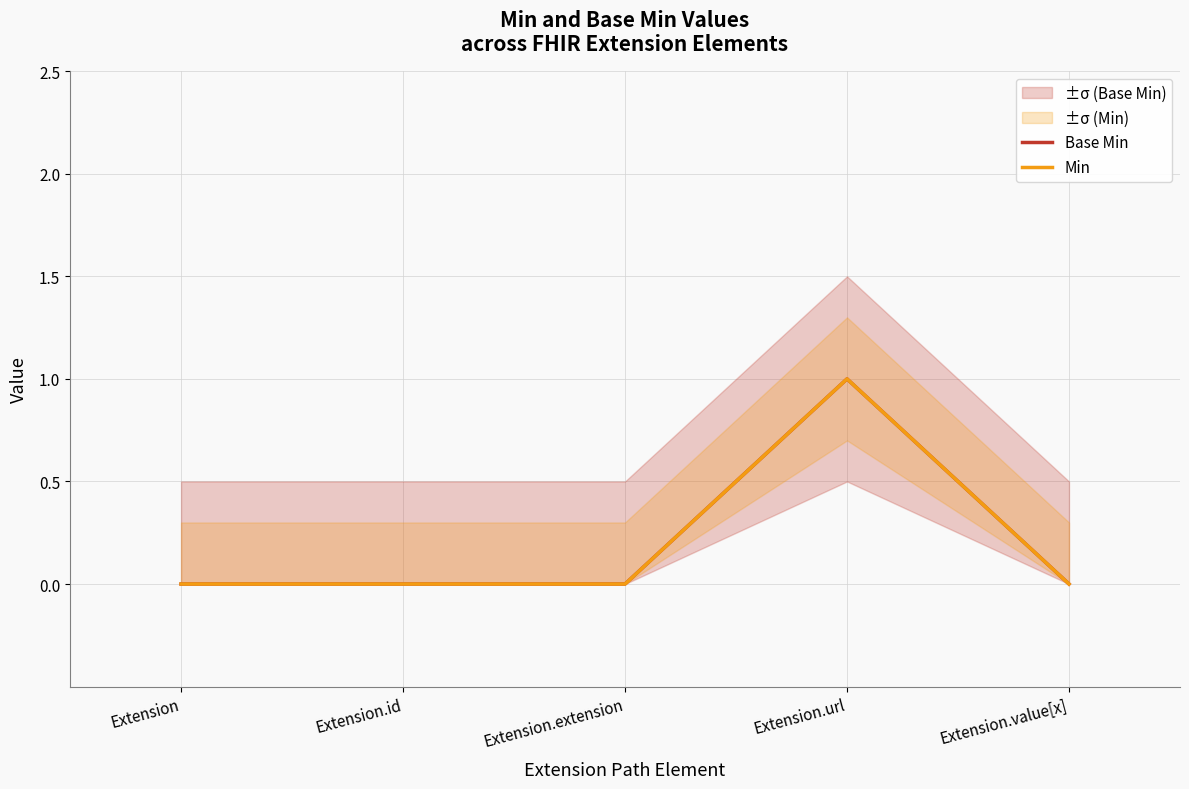

How many data points in Min are above 0?

1